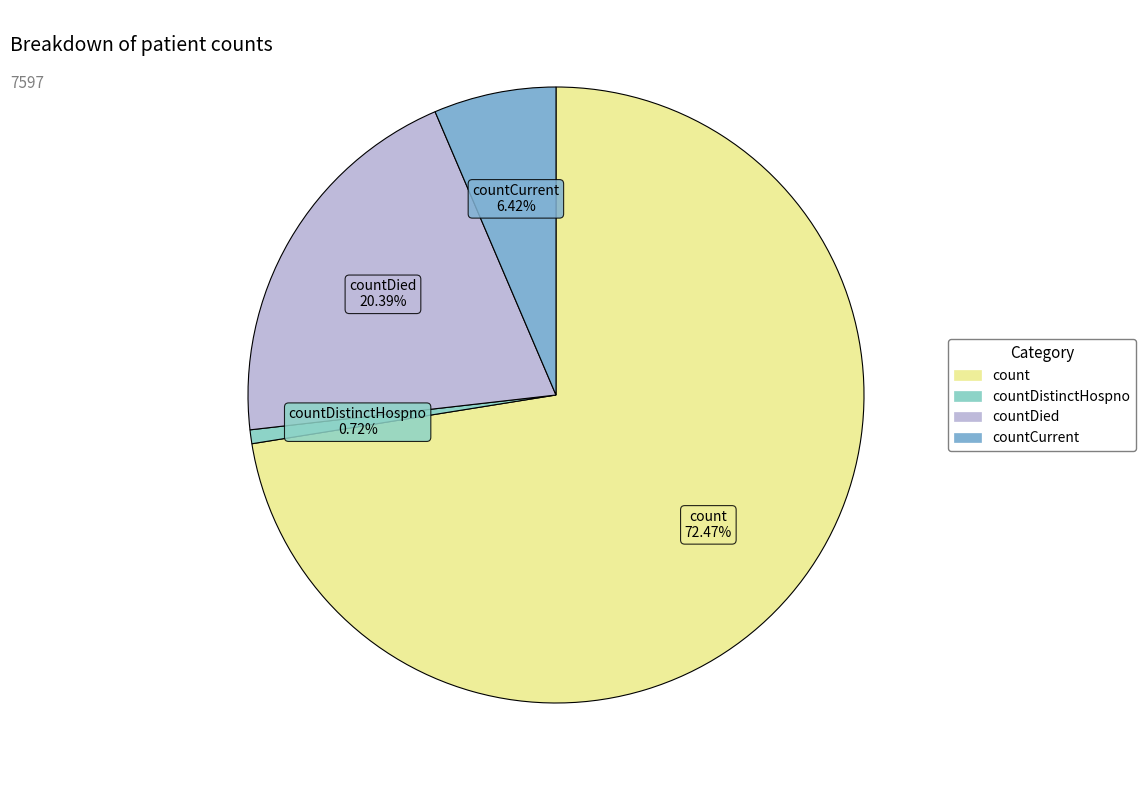

How many slices are in this pie chart?

4